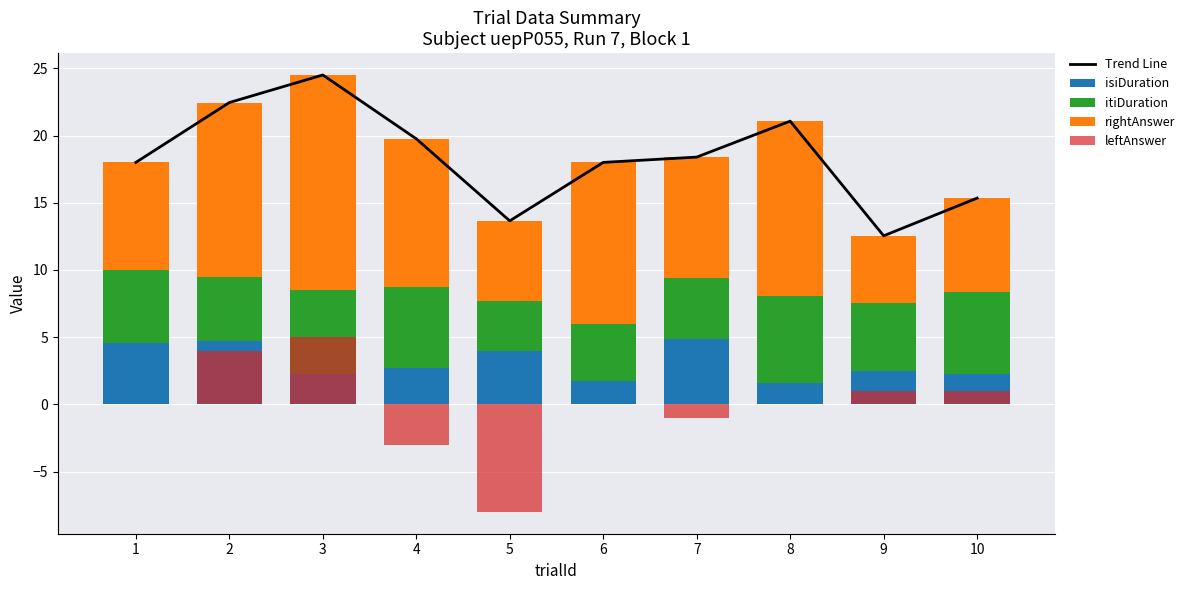

Rank the categories by rightAnswer value from highest to lowest.

3, 2, 8, 6, 4, 7, 1, 10, 5, 9